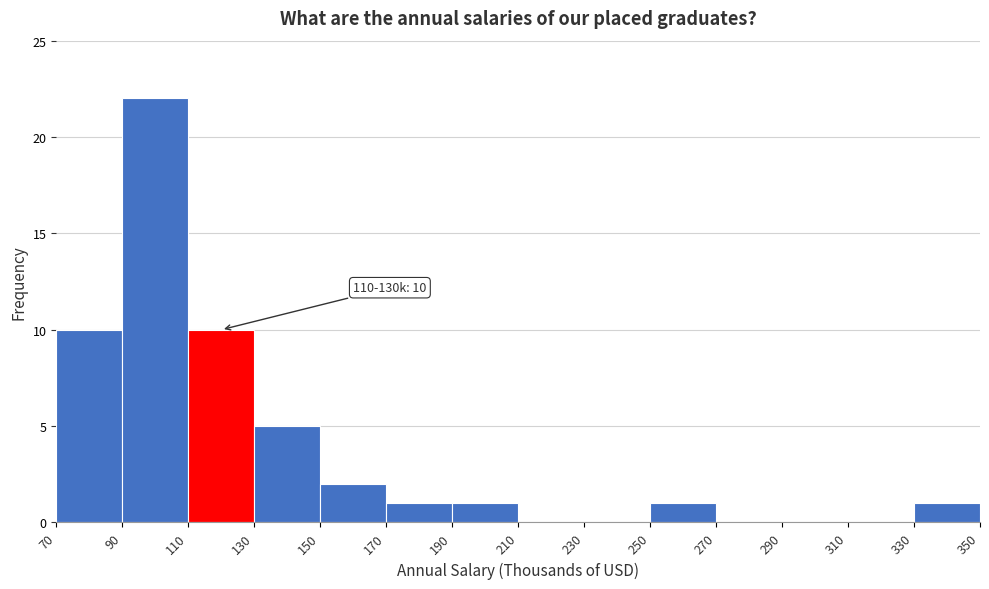

Over which range of the x-axis is the bar tallest?

90 to 110